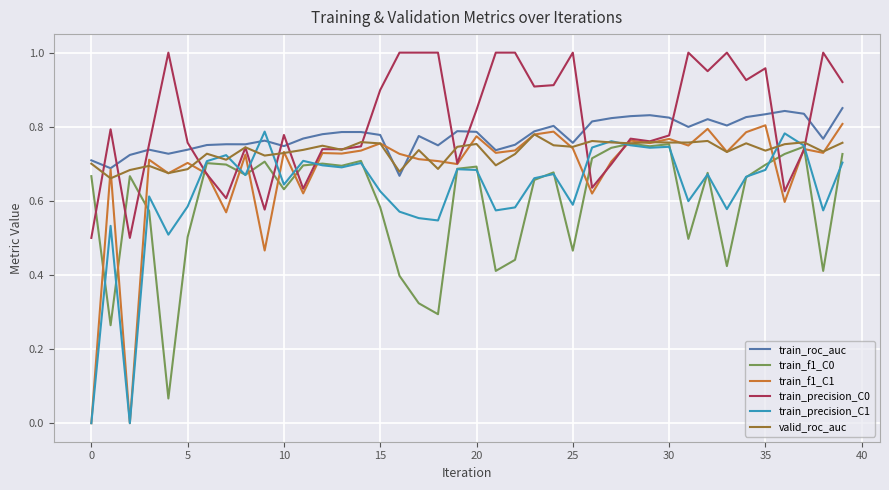

Count the number of data series in this chart.

6